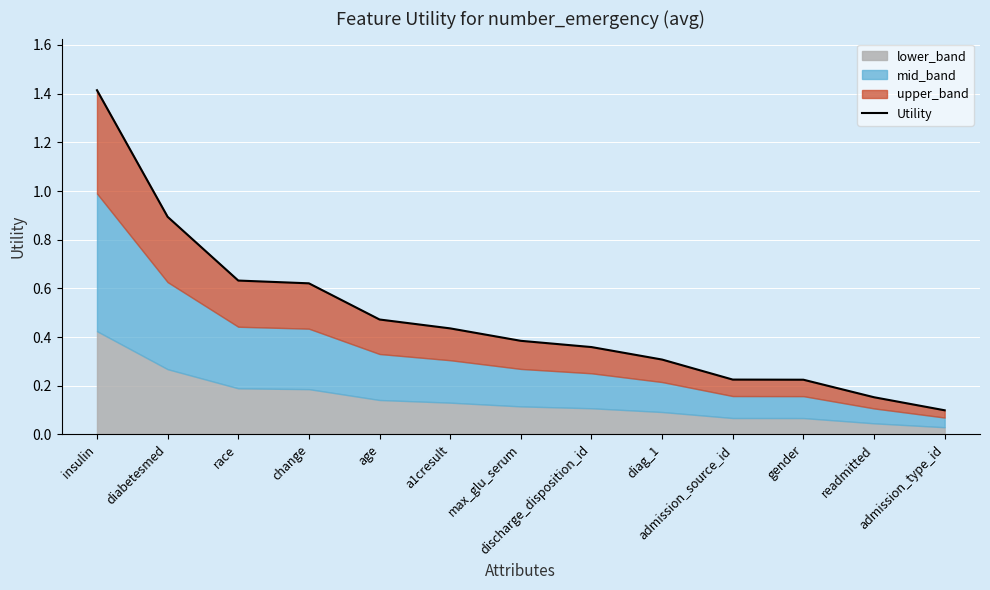

What is the value of the 10th point from the left?

0.2